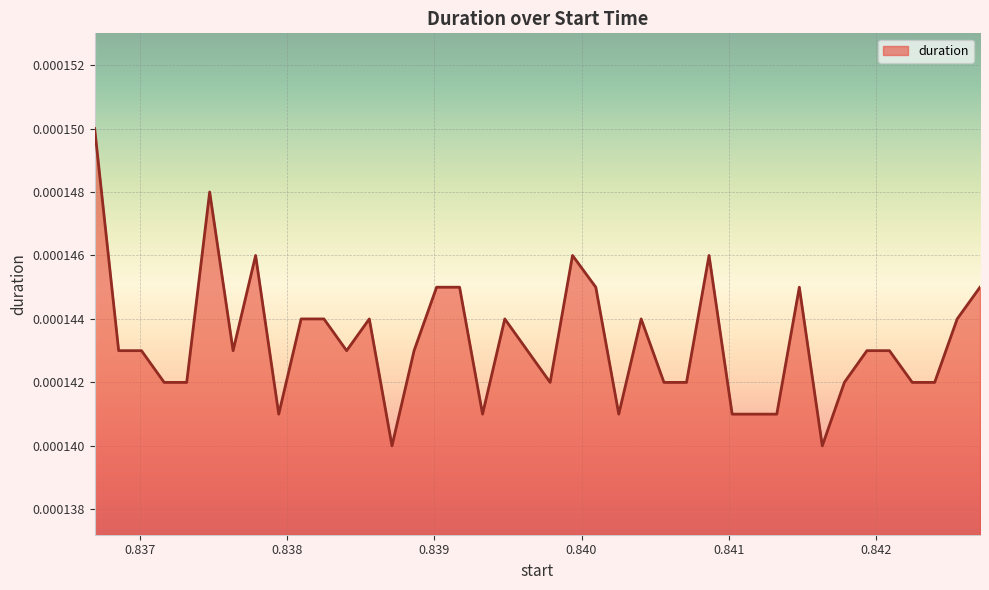

Does the chart display data point markers on the line(s)?

No